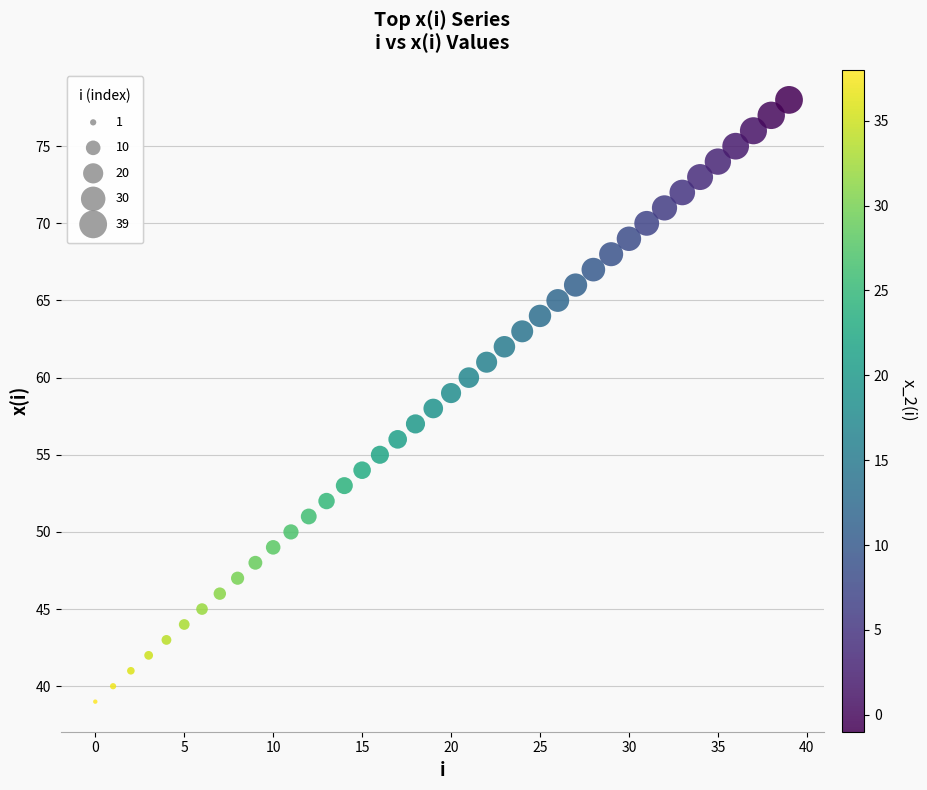

What is the range of Y values (max minus min)?

39